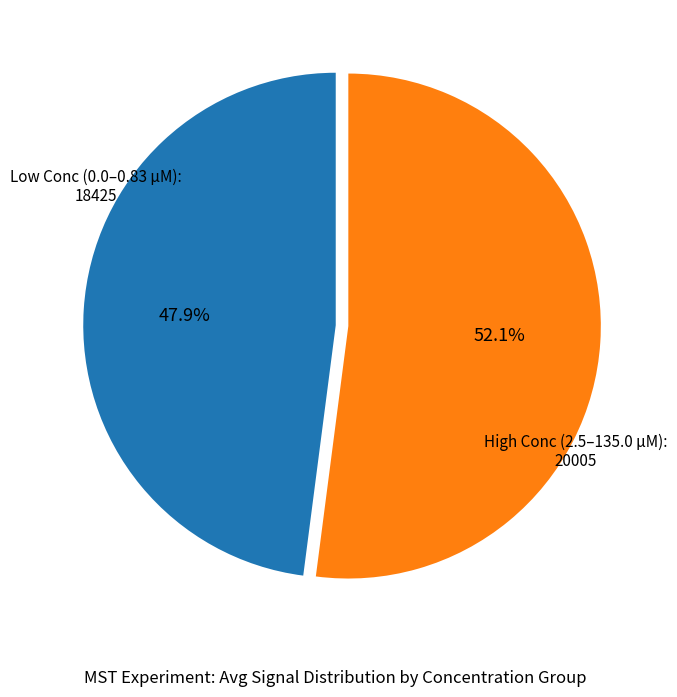

How many segments does this pie chart have?

2